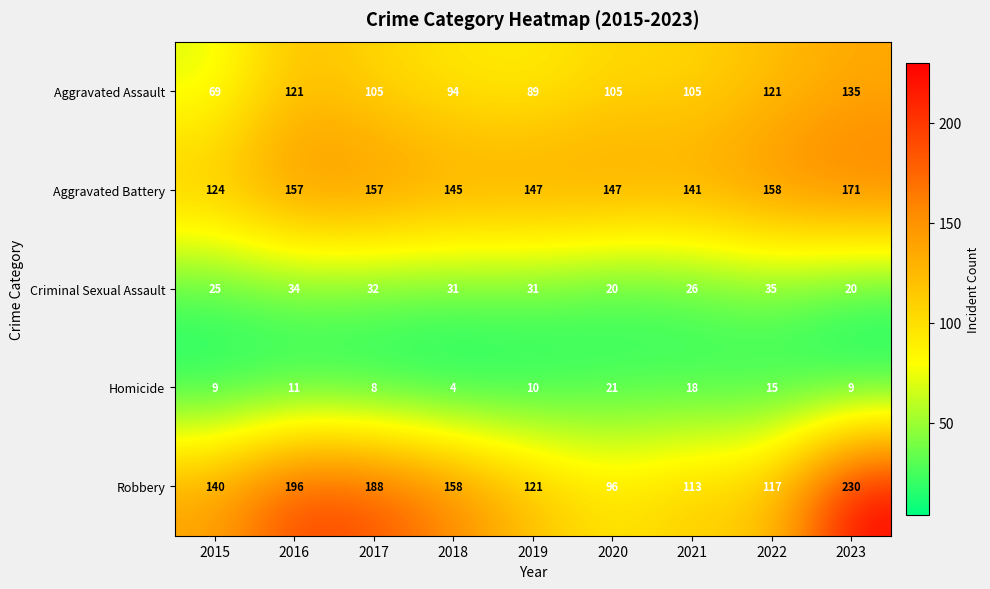

What is the difference between the Aggravated Assault values at 2018 and 2023?

41